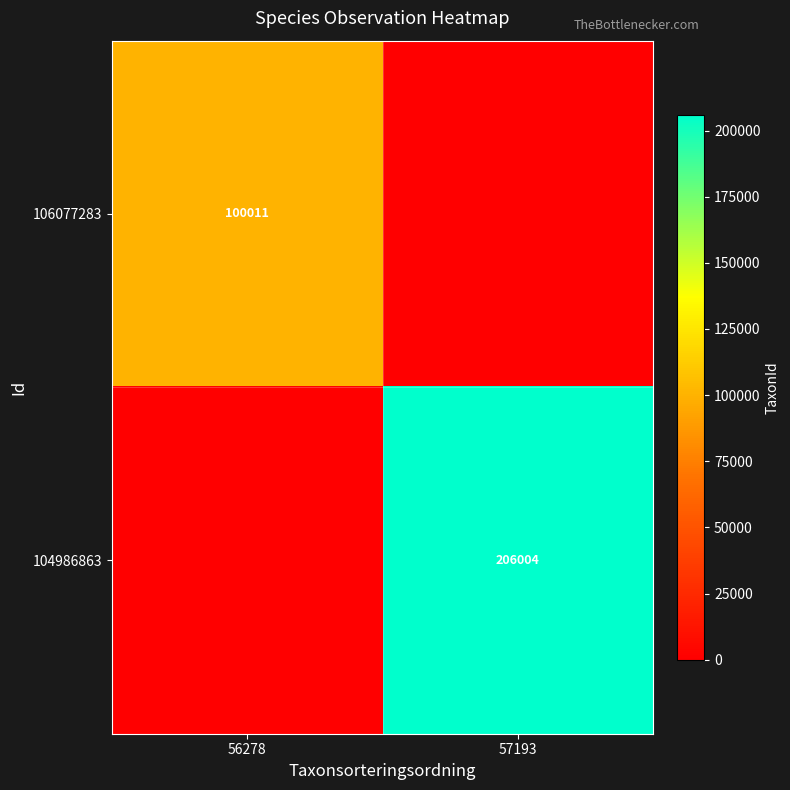

The 106077283 series shows 54616 at 56278. True or false?

False